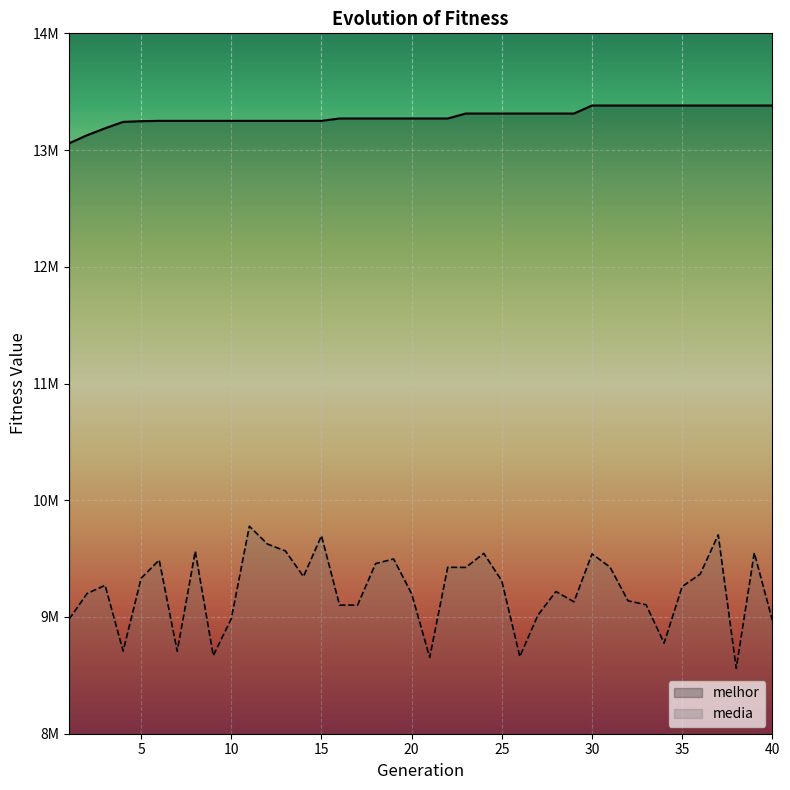

Rank the series at 16 from highest to lowest value.

melhor, media